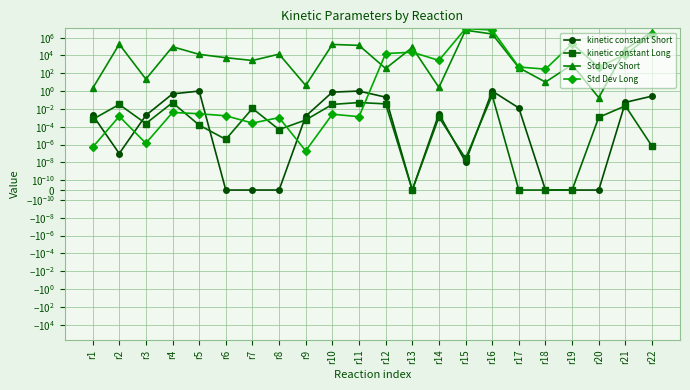

Is this an area chart (filled region under the line)?

No